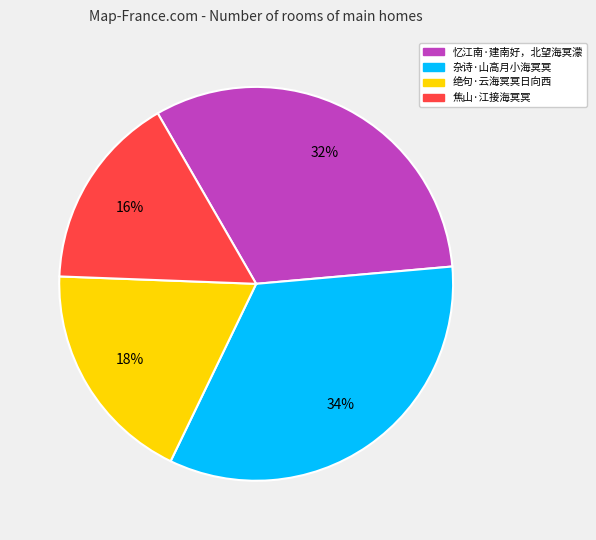

Do 杂诗·山高月小海冥冥 and 绝句·云海冥冥日向西 together represent more than half of the pie?

Yes